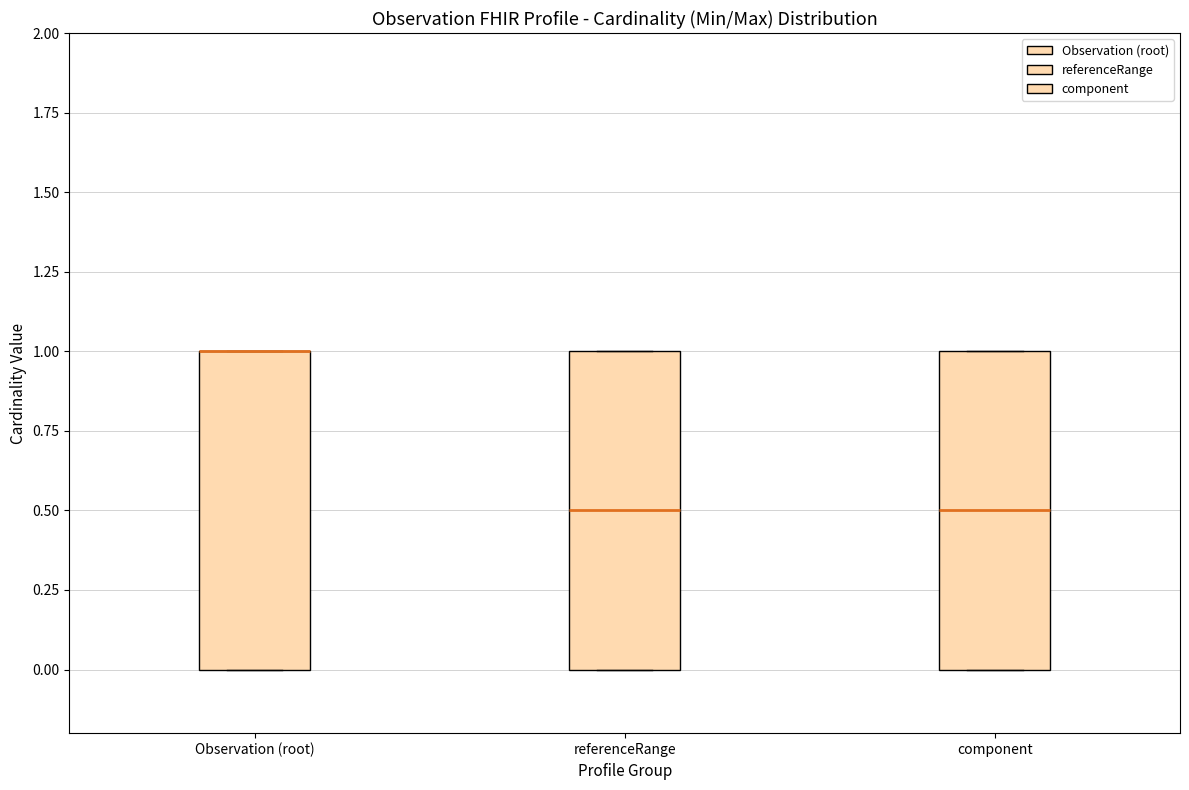

Reading left to right, transcribe this box plot: for each box, give where its median line is, the range the box spans, and where its two whiskers end, as read against the y-axis. The values are not printed on the chart, so give them approximately, as read against the axis.

Observation (root): median 1.0 (drawn on the box's upper edge), box 0.0 to 1.0, whiskers 0.0 to 1.0
referenceRange: median 0.5, box 0.0 to 1.0, whiskers 0.0 to 1.0
component: median 0.5, box 0.0 to 1.0, whiskers 0.0 to 1.0